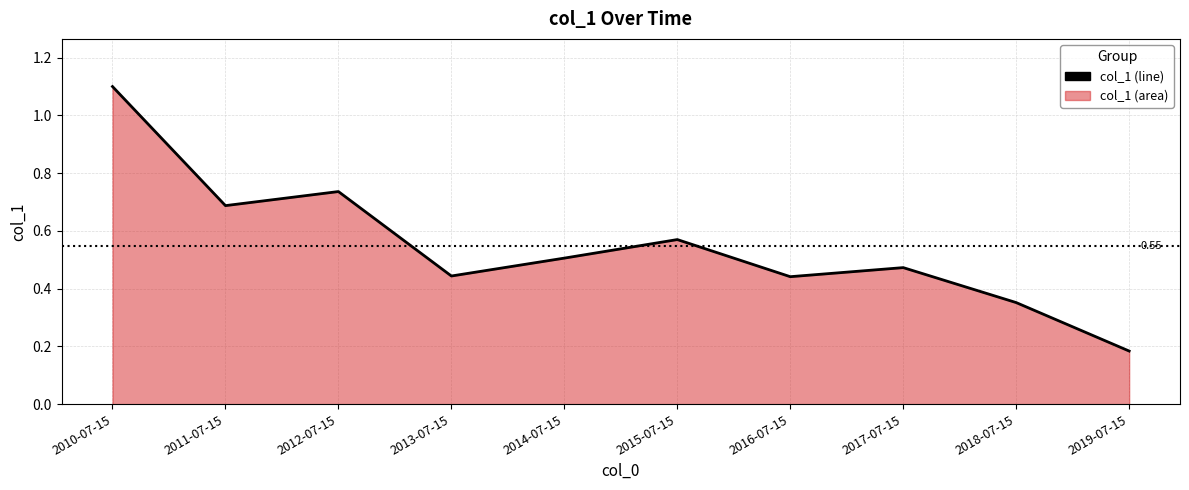

True or false: the data shows 0.5 at 2014-07-15.

True